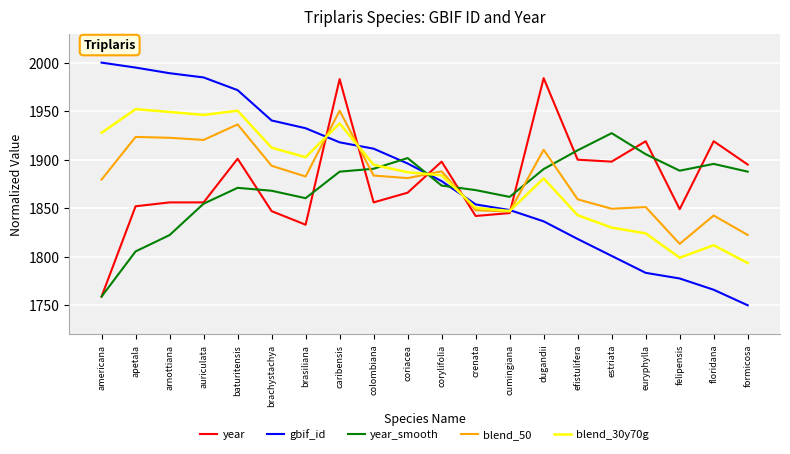

After their last crossing, which series has the higher values: year_smooth or blend_30y70g?

year_smooth